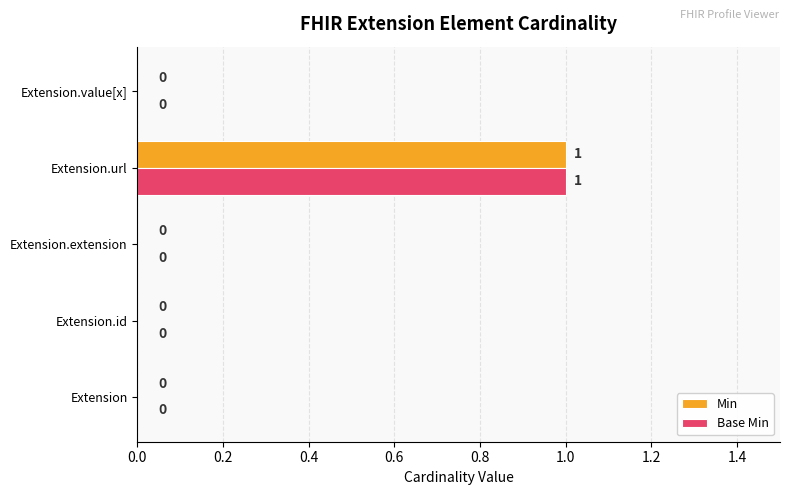

What are all the series names shown in the legend?

Min, Base Min